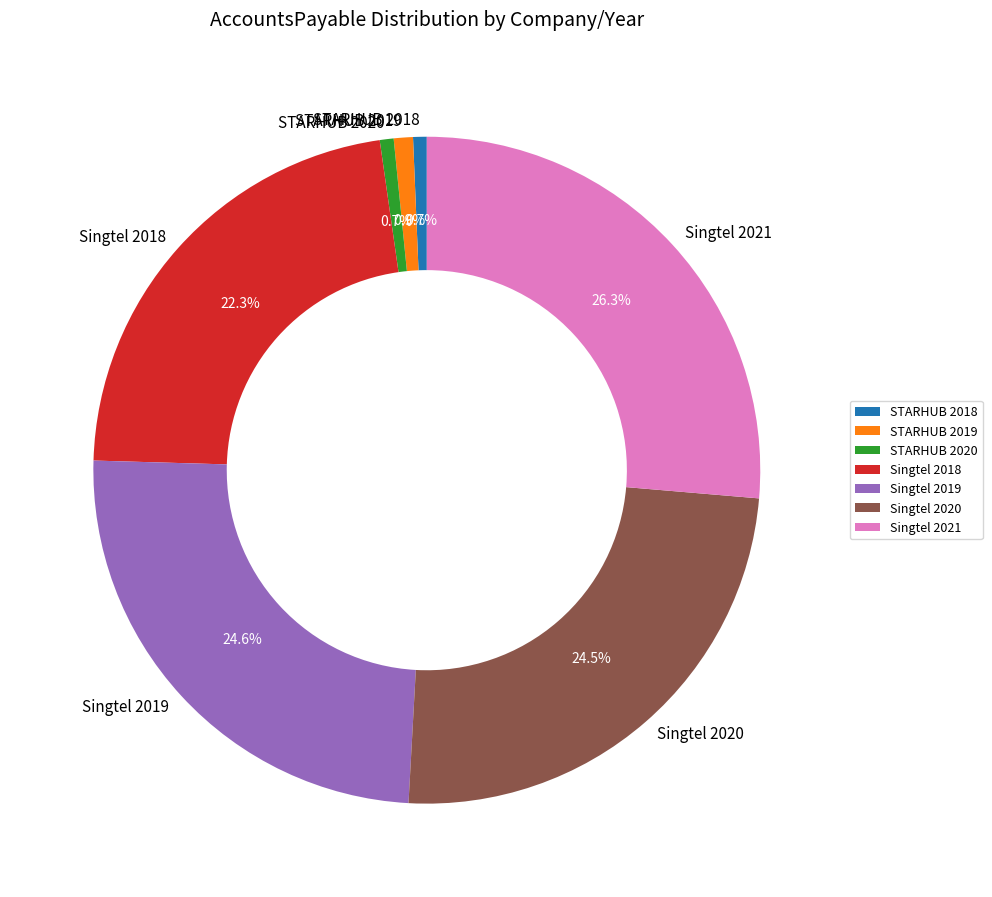

Is it true that Singtel 2019 is 25% of the pie?

True